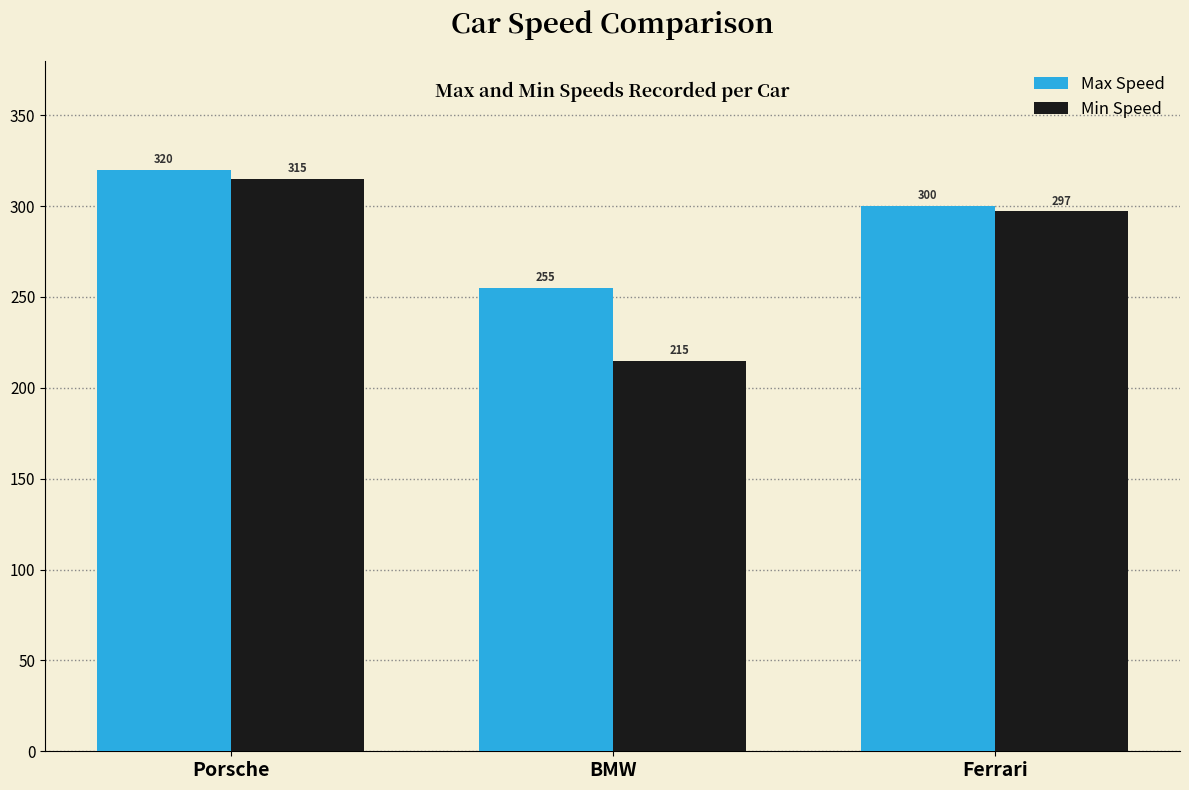

What are all the series names shown in the legend?

Max Speed, Min Speed